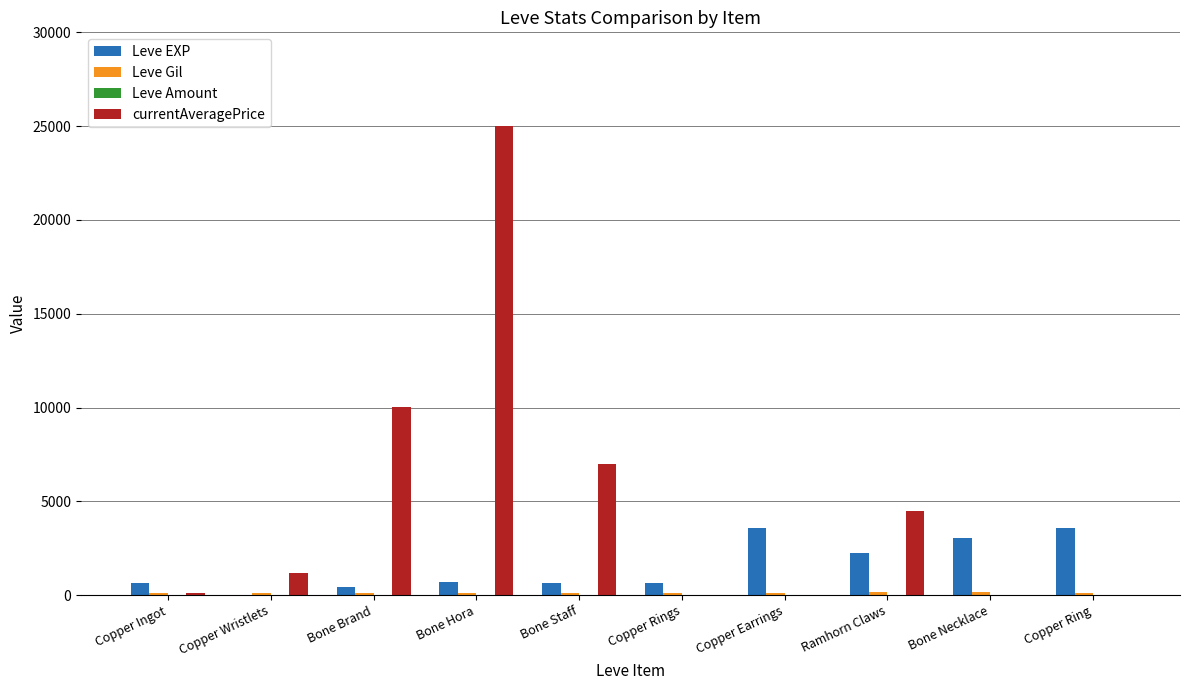

How many data points does each series have?

10